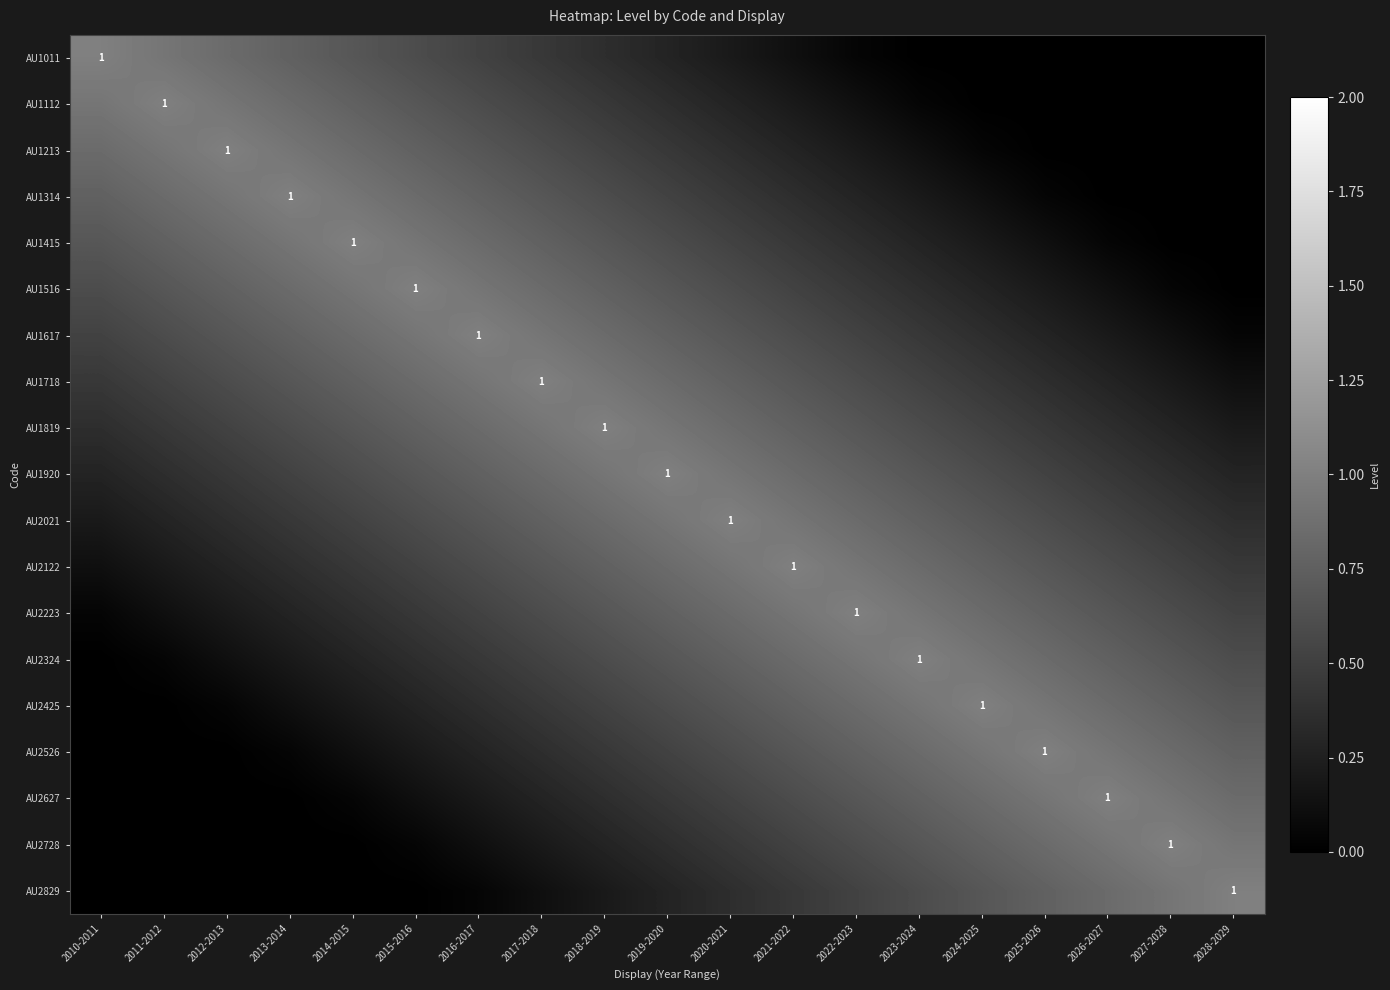

The value of AU2425 at 2013-2014 is 0.1. True or false?

True